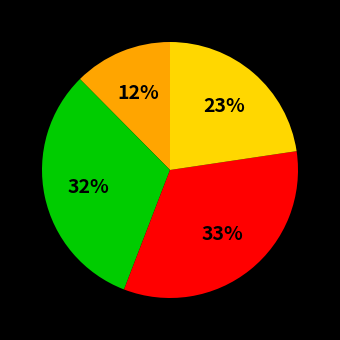

To the nearest percent, what is the average slice percentage?

25%